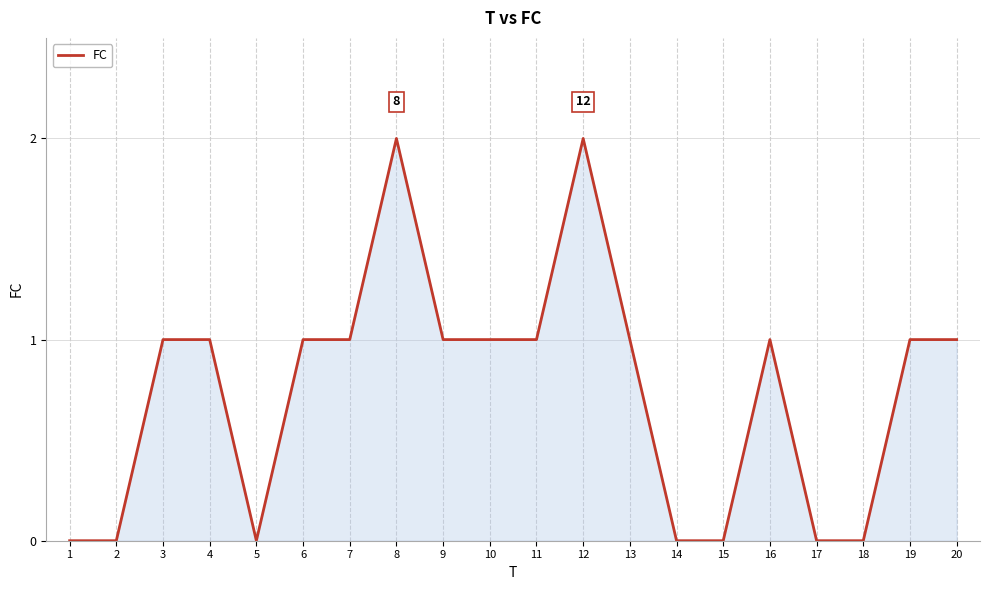

How many lines are shown in the chart?

1